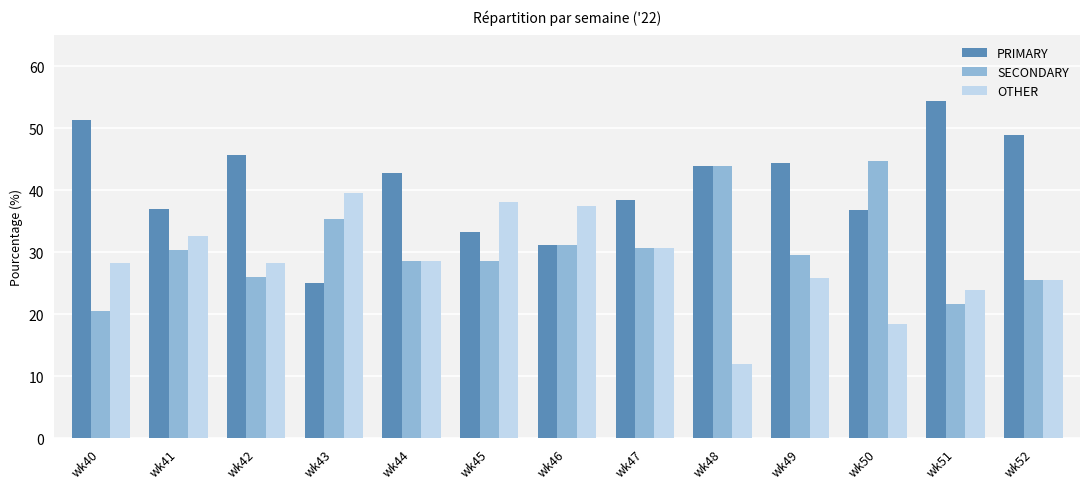

What is the difference between the PRIMARY values at wk44 and wk40?

8.4